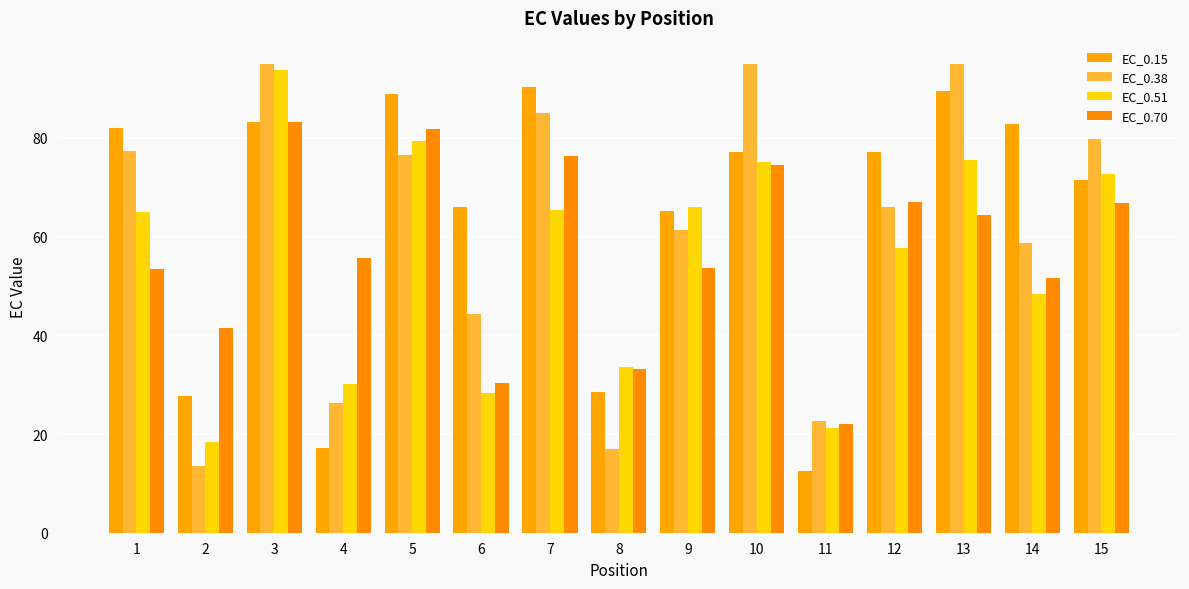

List the labels in order of EC_0.51 value, largest first.

3, 5, 13, 10, 15, 9, 7, 1, 12, 14, 8, 4, 6, 11, 2